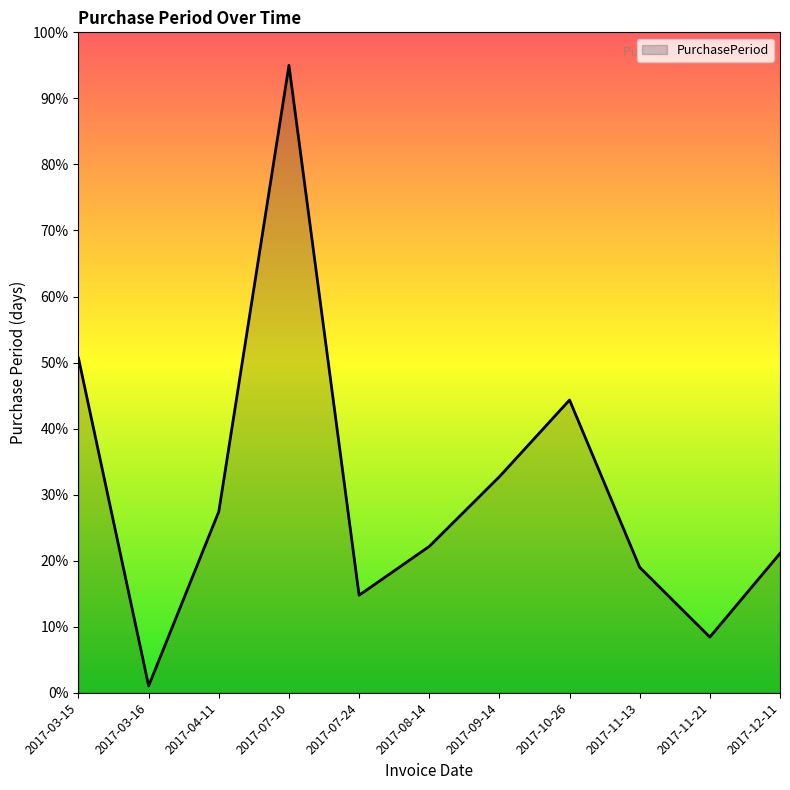

Between 2017-03-15 and 2017-07-24, which is larger?

2017-03-15